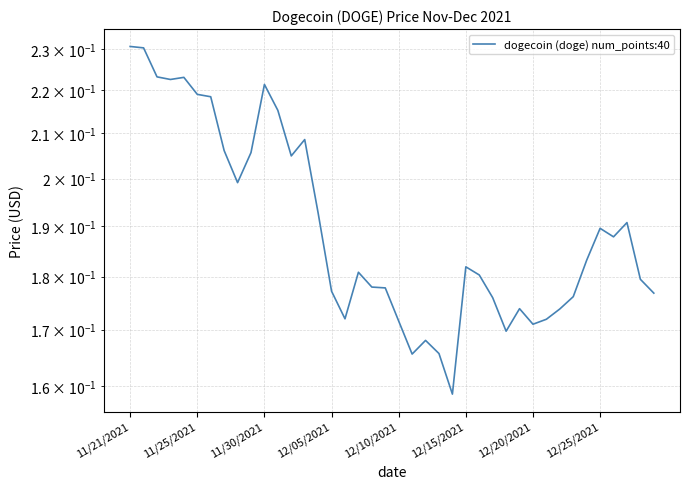

At which category does the chart reach its minimum across all series?

24